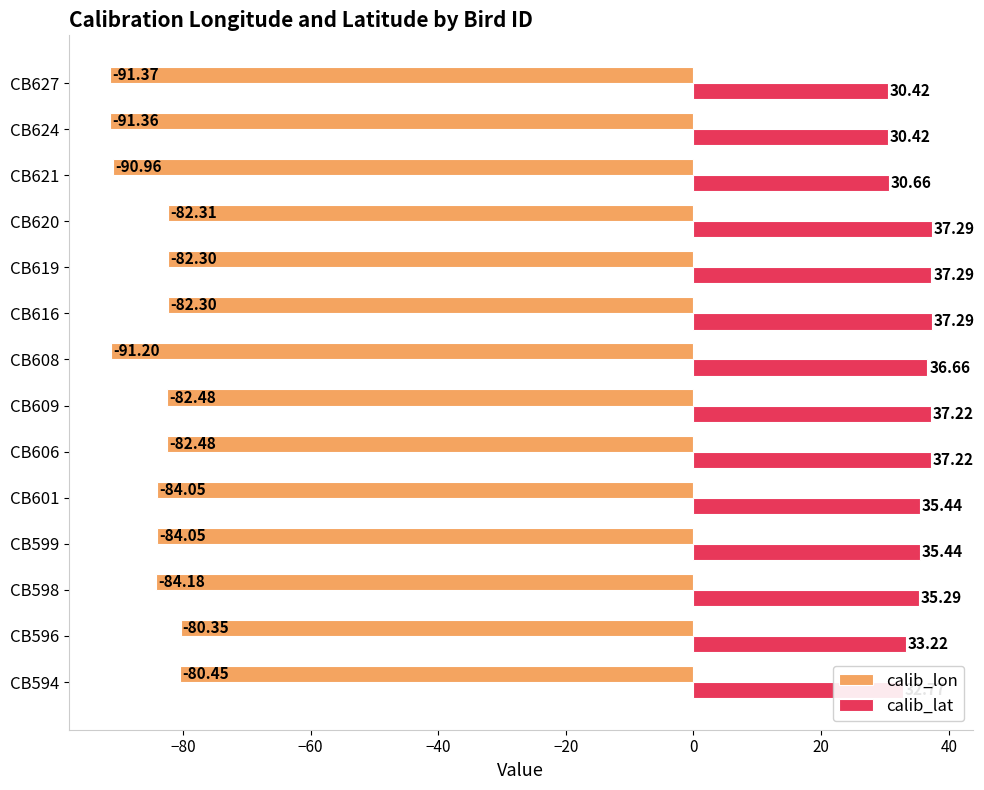

At CB624, list the series in order from smallest to largest.

calib_lon, calib_lat